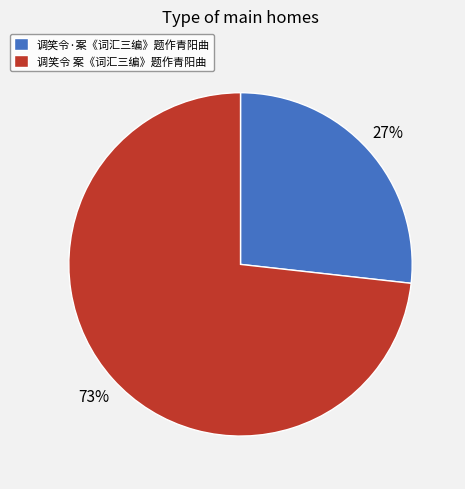

Which has a higher value, 调笑令 案《词汇三编》题作青阳曲 or 调笑令·案《词汇三编》题作青阳曲?

调笑令 案《词汇三编》题作青阳曲